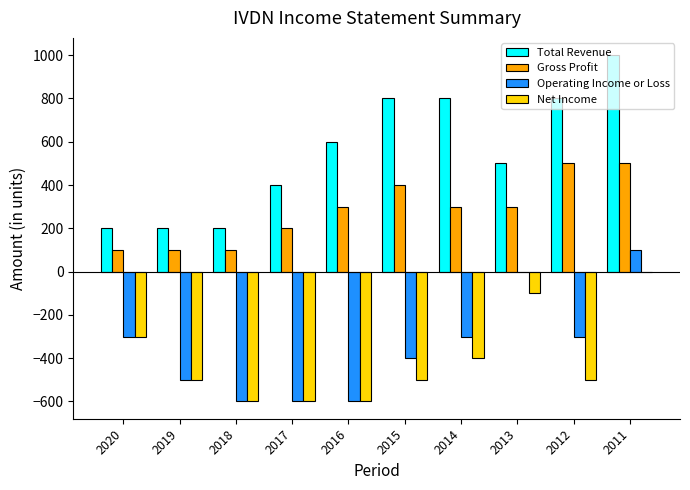

What is the total value across all series at 2011?

1600